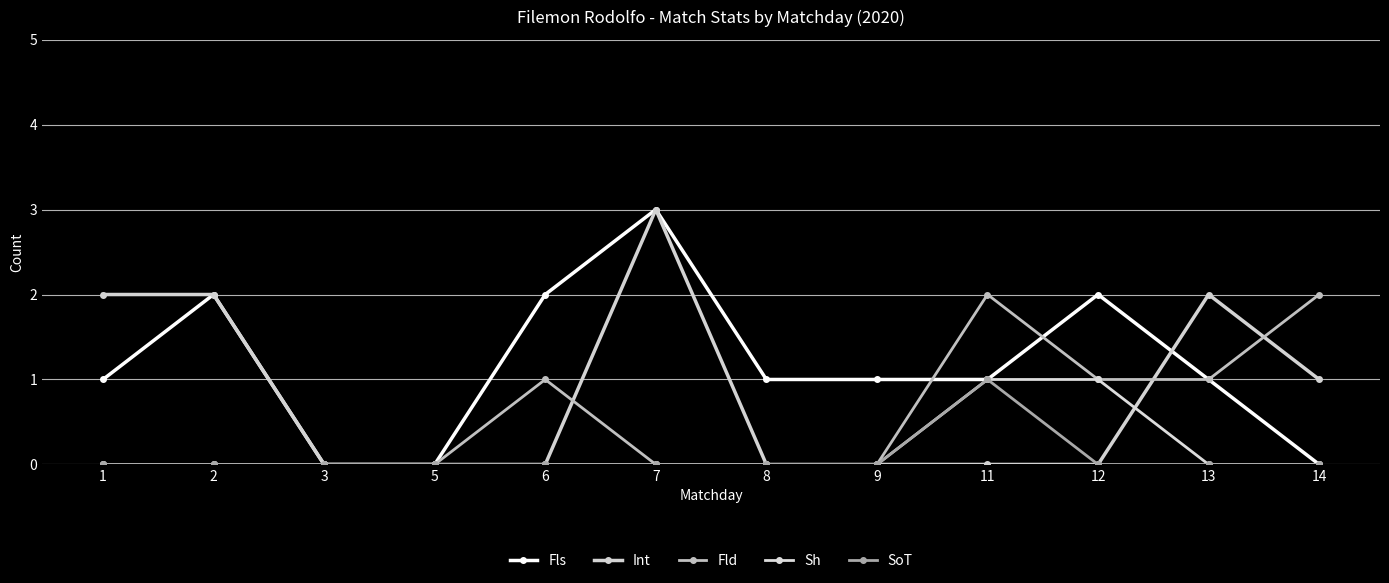

How many lines are shown in the chart?

5